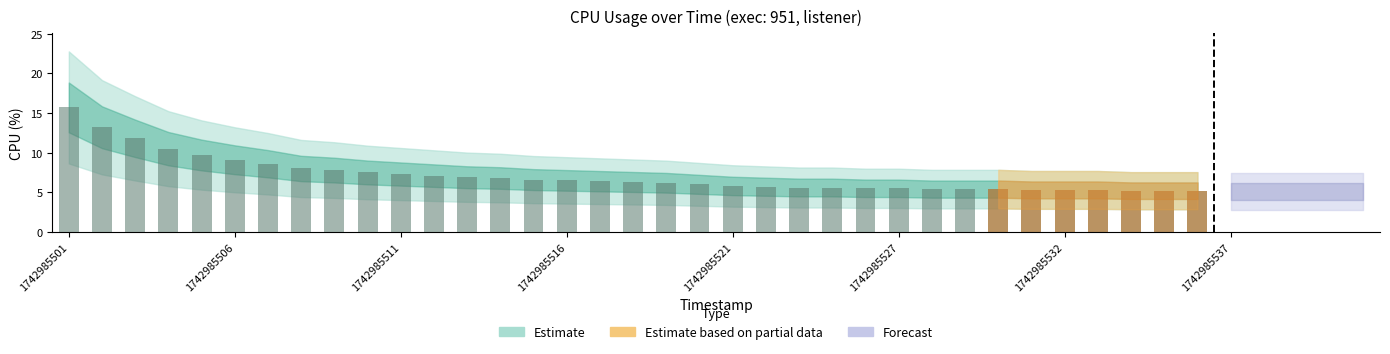

How many data points are less than 6?

20